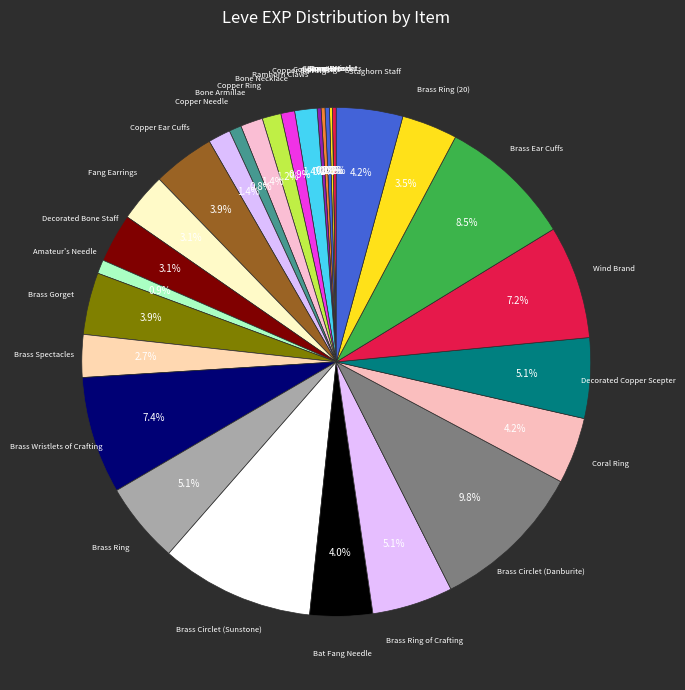

Count the number of slices in the pie.

30